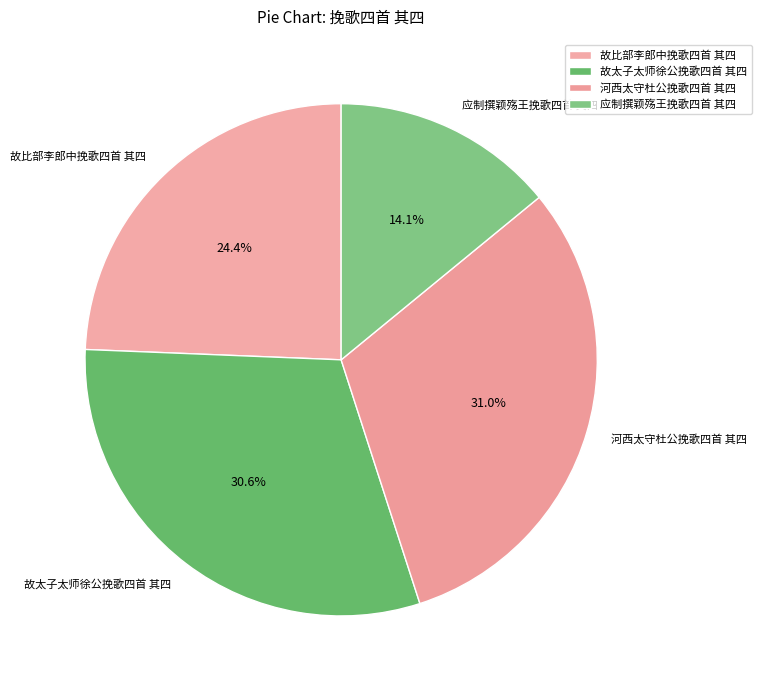

Which category has the smallest portion of the pie?

应制撰颖殇王挽歌四首 其四